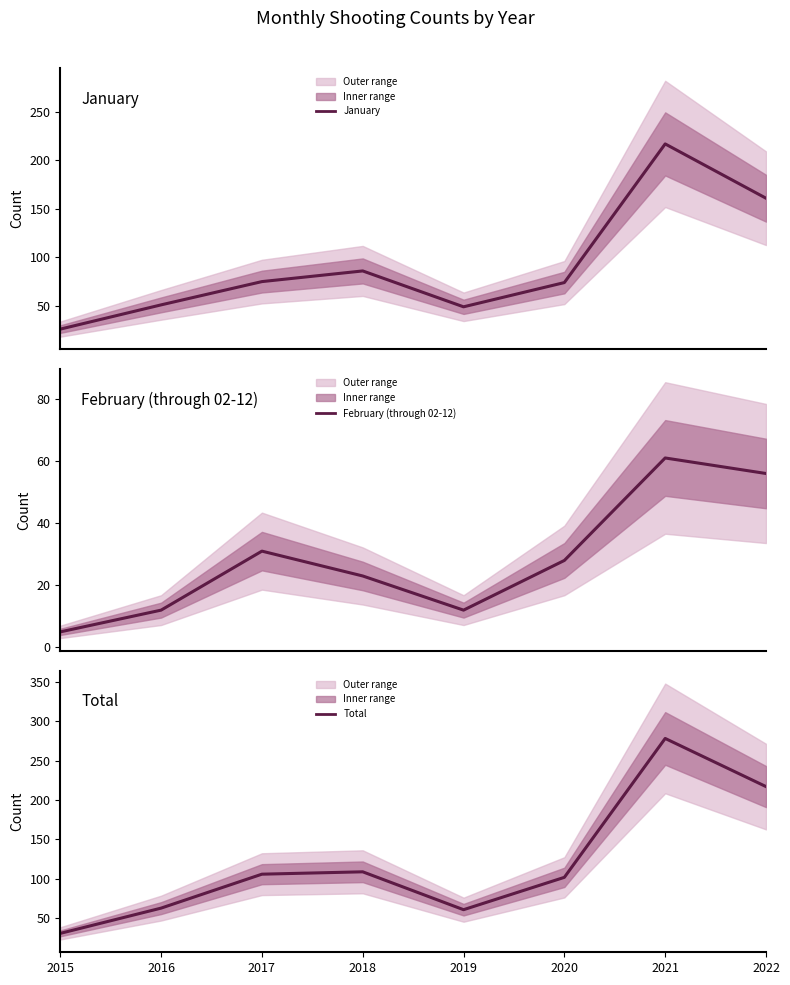

How many lines are shown in the chart?

3